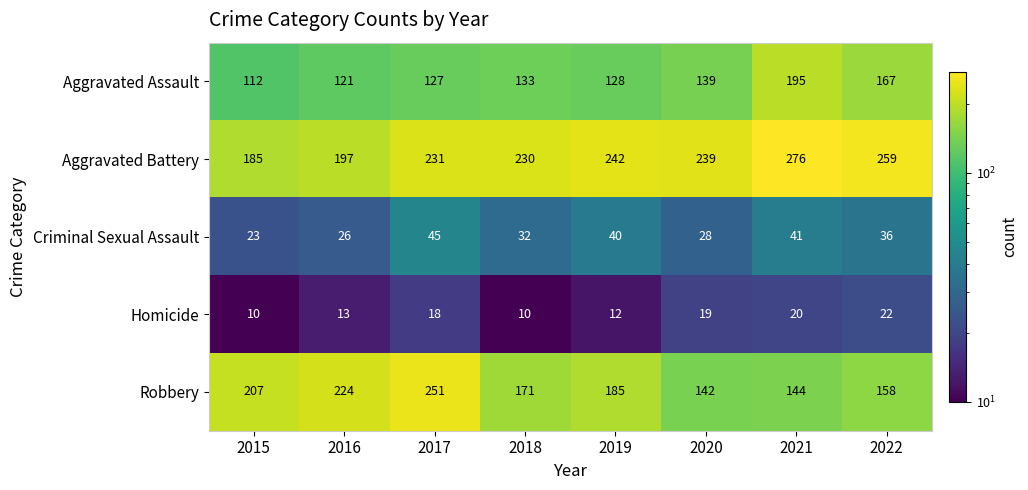

List the labels in order of Aggravated Battery value, largest first.

2021, 2022, 2019, 2020, 2017, 2018, 2016, 2015